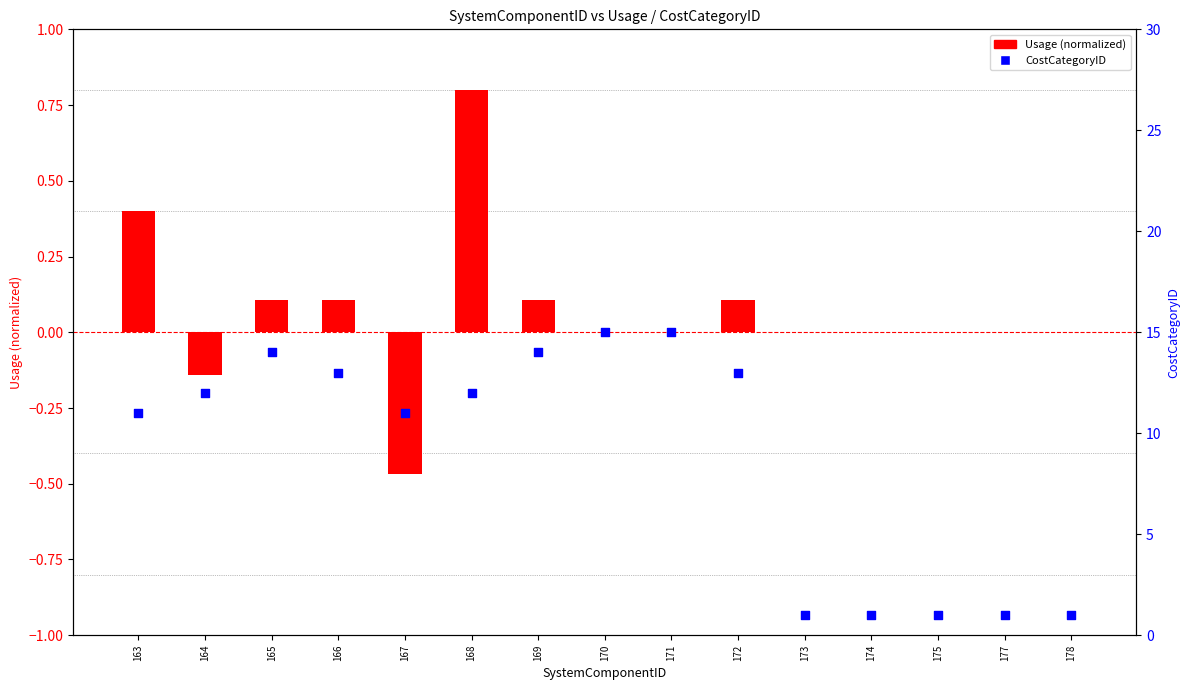

Is the value of CostCategoryID at 172 greater than the value of Usage (normalized) at 174?

Yes